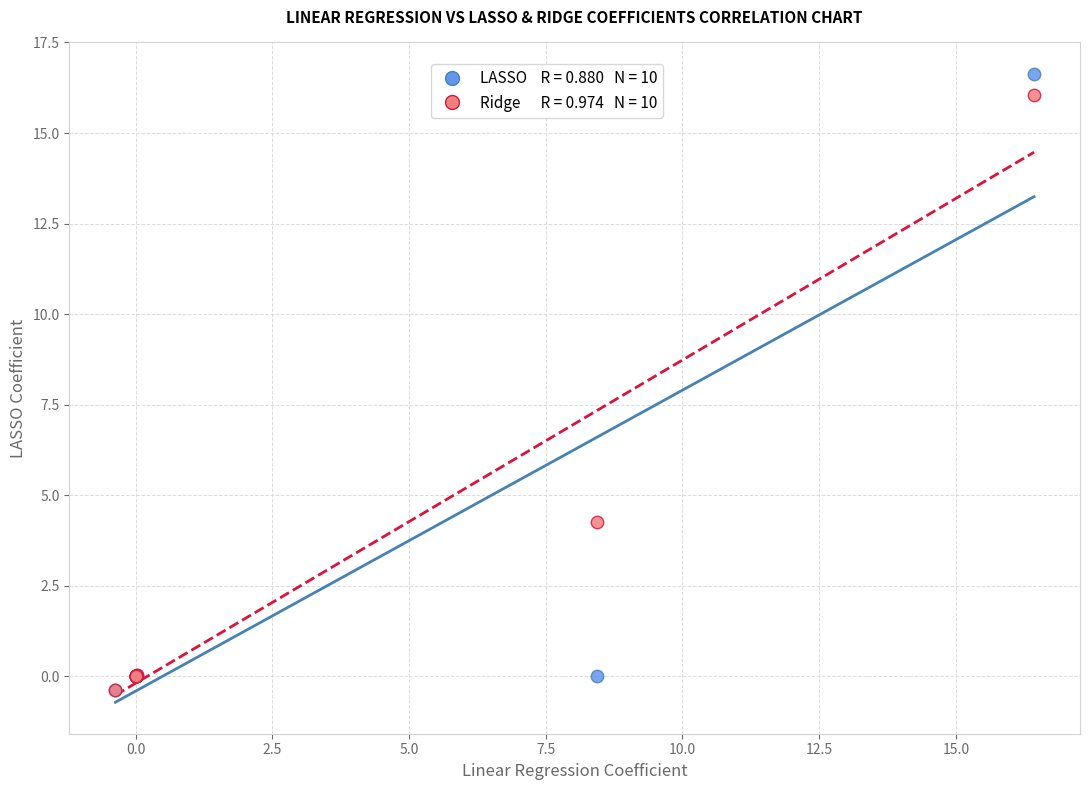

Across all series, what Y value is closest to 8?

4.3